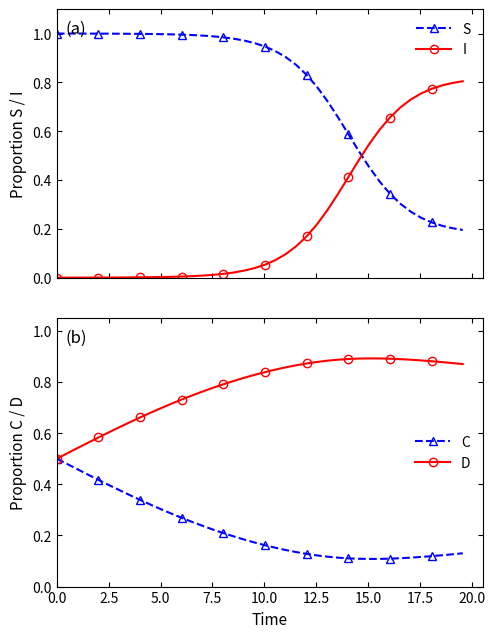

Reading right to left, list all the values displayed in this chart.

S: 0.2	0.2	0.2	0.2	0.2	0.3	0.3	0.3	0.4	0.5	0.5	0.6	0.7	0.7	0.8	0.8	0.9	0.9	0.9	0.9	1.0	1.0	1.0	1.0	1.0	1.0	1.0	1.0	1.0	1.0	1.0	1.0	1.0	1.0	1.0	1.0	1.0	1.0	1.0	1.0
I: 0.8	0.8	0.8	0.8	0.8	0.7	0.7	0.7	0.6	0.5	0.5	0.4	0.3	0.3	0.2	0.2	0.1	0.1	0.1	0.1	0.0	0.0	0.0	0.0	0.0	0.0	0.0	0.0	0.0	0.0	0.0	0.0	0.0	0.0	0.0	0.0	0.0	0.0	0.0	0.0
C: 0.1	0.1	0.1	0.1	0.1	0.1	0.1	0.1	0.1	0.1	0.1	0.1	0.1	0.1	0.1	0.1	0.1	0.1	0.2	0.2	0.2	0.2	0.2	0.2	0.2	0.2	0.3	0.3	0.3	0.3	0.3	0.3	0.4	0.4	0.4	0.4	0.4	0.5	0.5	0.5
D: 0.9	0.9	0.9	0.9	0.9	0.9	0.9	0.9	0.9	0.9	0.9	0.9	0.9	0.9	0.9	0.9	0.9	0.9	0.8	0.8	0.8	0.8	0.8	0.8	0.8	0.8	0.7	0.7	0.7	0.7	0.7	0.7	0.6	0.6	0.6	0.6	0.6	0.5	0.5	0.5